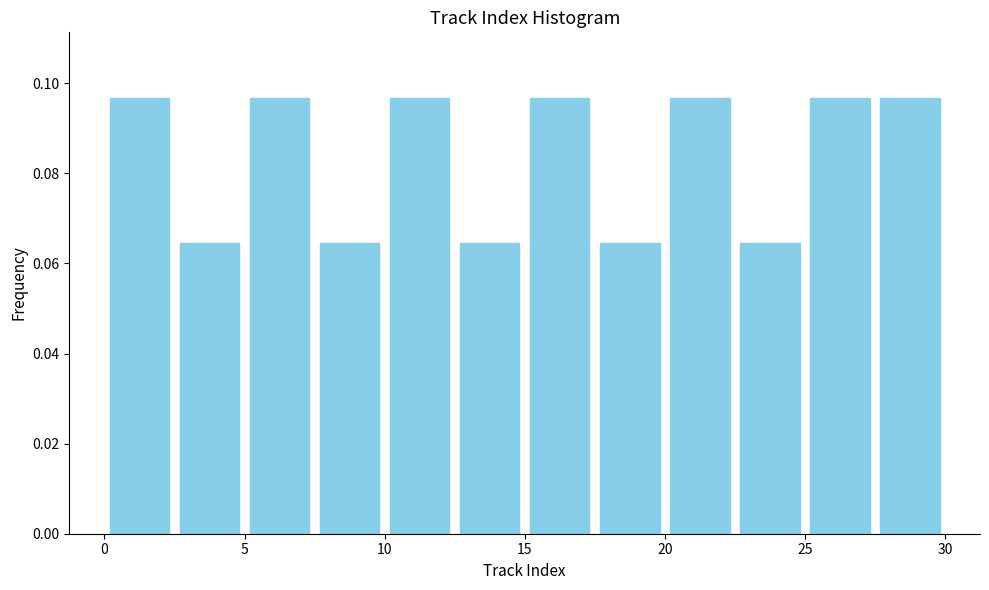

How tall is the bar that spans 22.5 to 25.0 on the x-axis? The values are not printed on the chart, so give them approximately, as read against the axis.

0.064